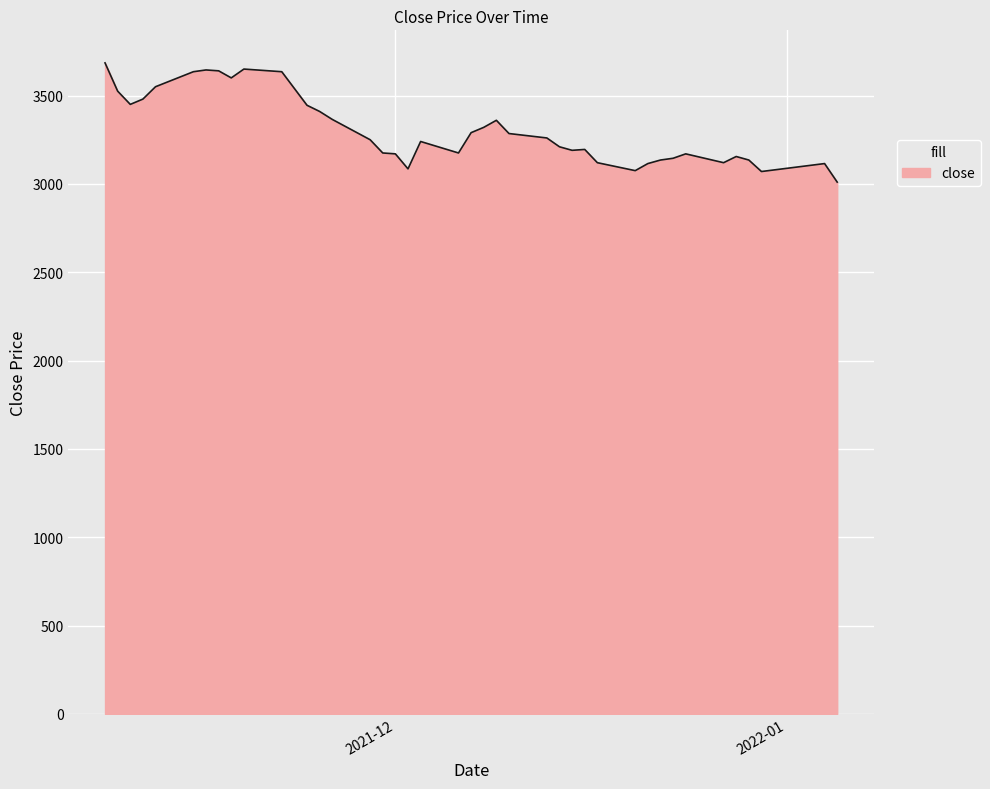

What is the difference between the maximum and minimum values?

675